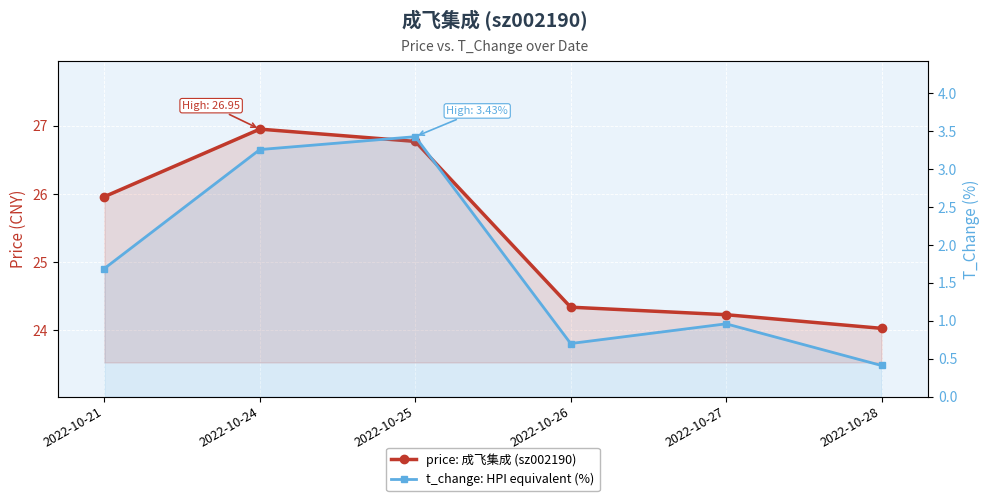

In t_change: HPI equivalent (%), how many points are lower than both neighbors (excluding endpoints)?

1